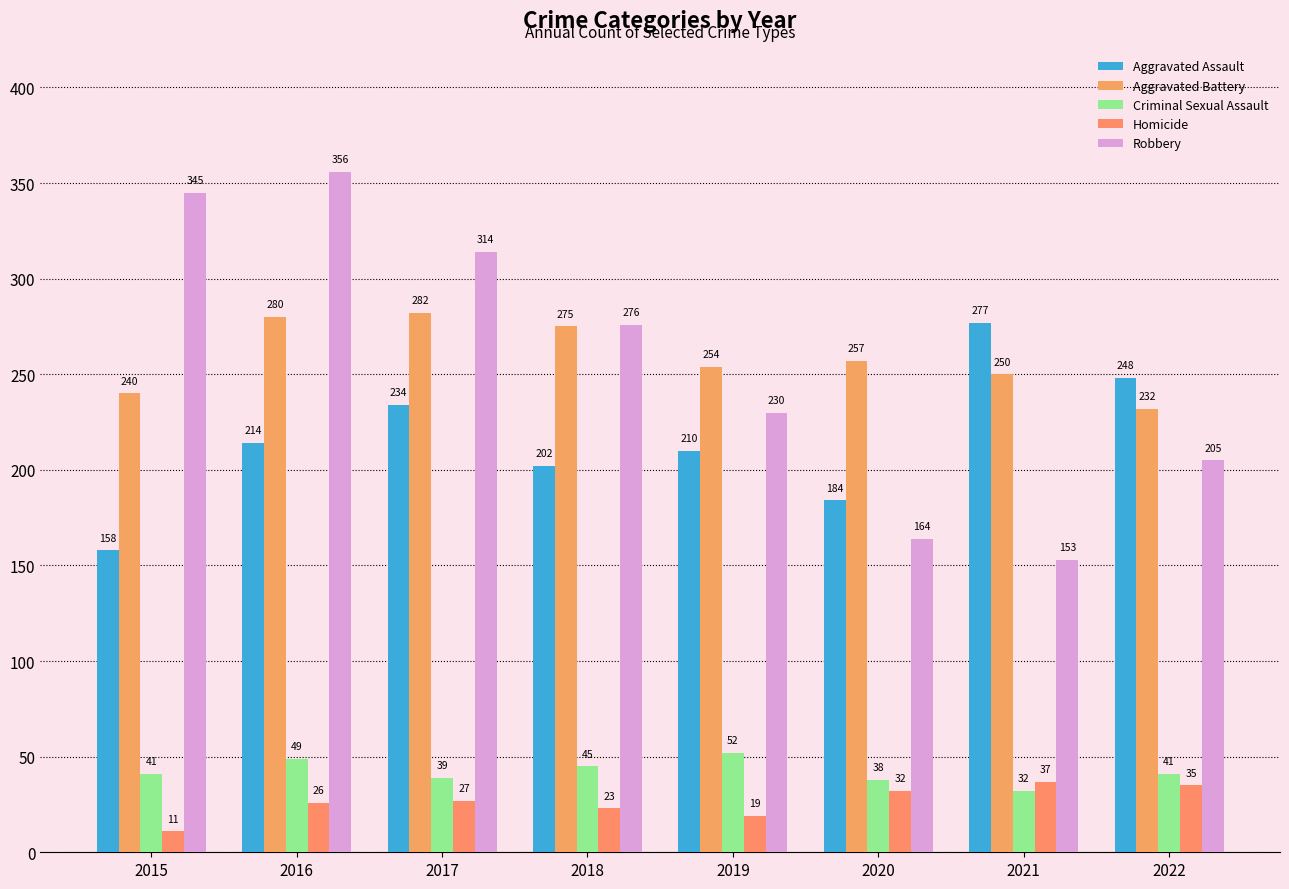

Rank the series by their maximum value, from highest to lowest.

Robbery, Aggravated Battery, Aggravated Assault, Criminal Sexual Assault, Homicide